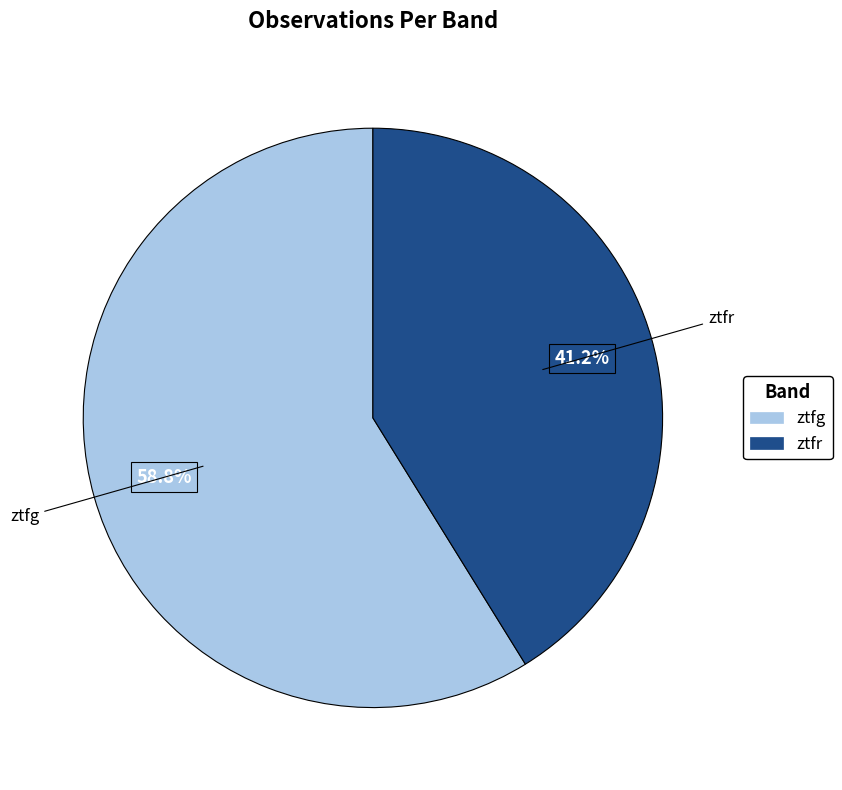

Which category has the smallest portion of the pie?

ztfr